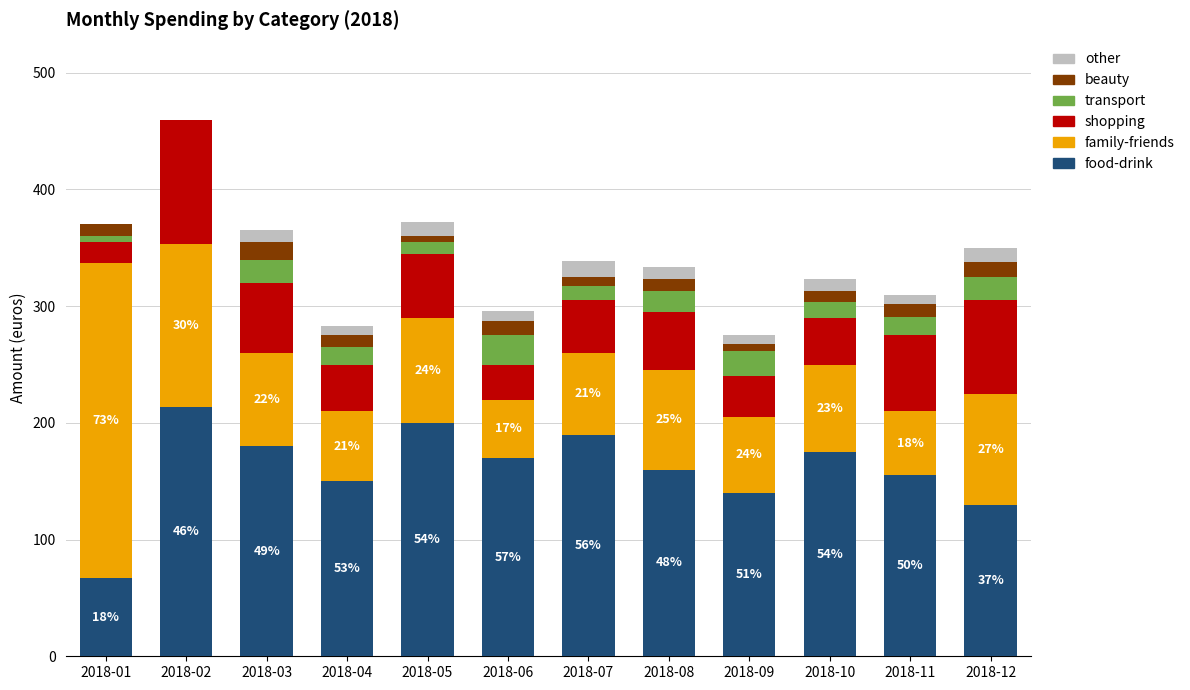

The value of food-drink at 2018-05 is 200.0. True or false?

True